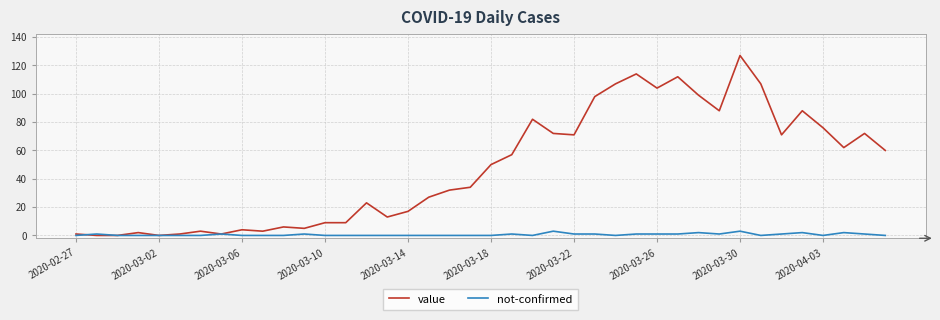

Which series has the widest spread of values?

value